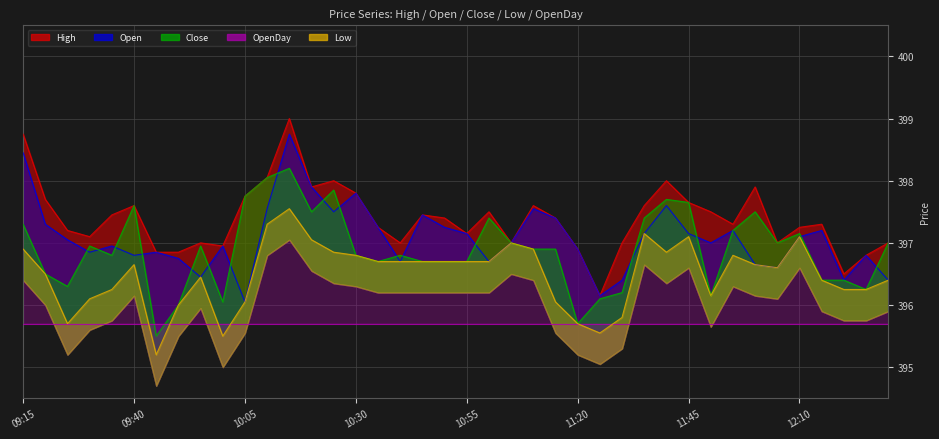

At which category is the sum across all series the highest?

10:15